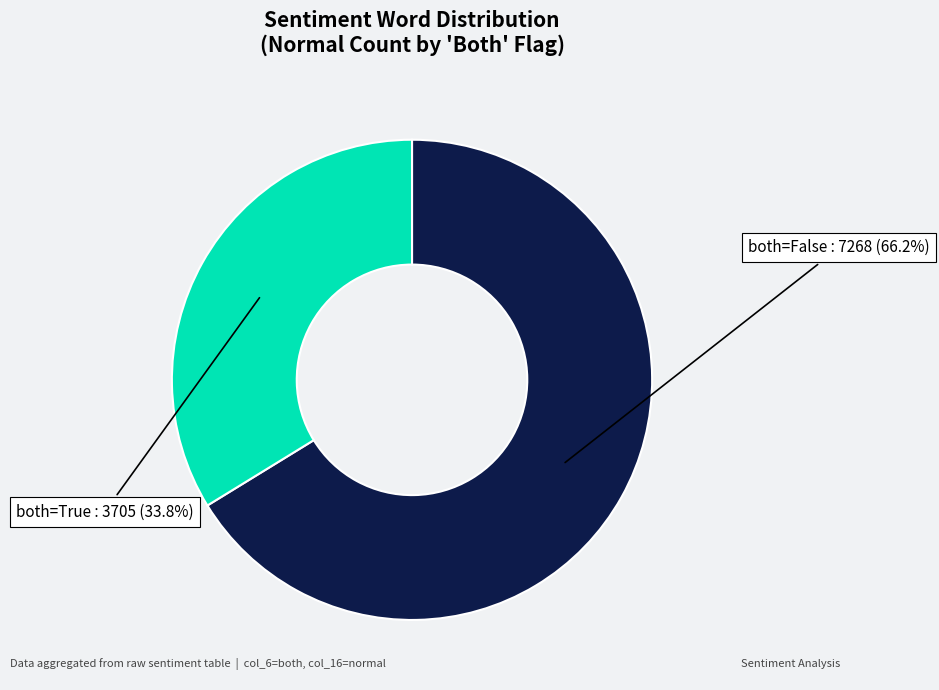

Does any single category account for the majority?

Yes